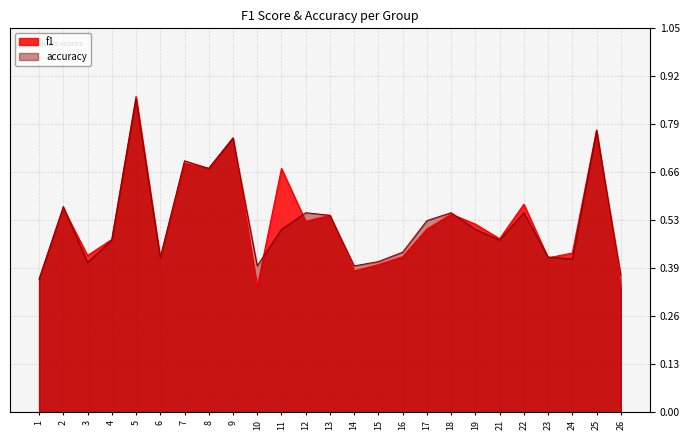

What is the difference between the highest and lowest values at 10?

0.1